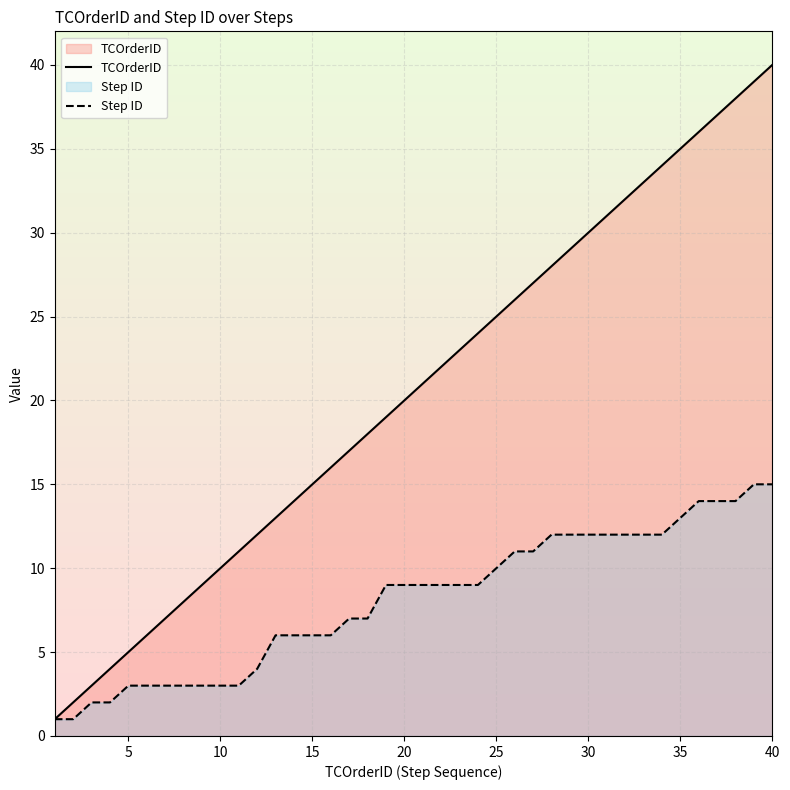

Between 23 and 17, which is larger?

23